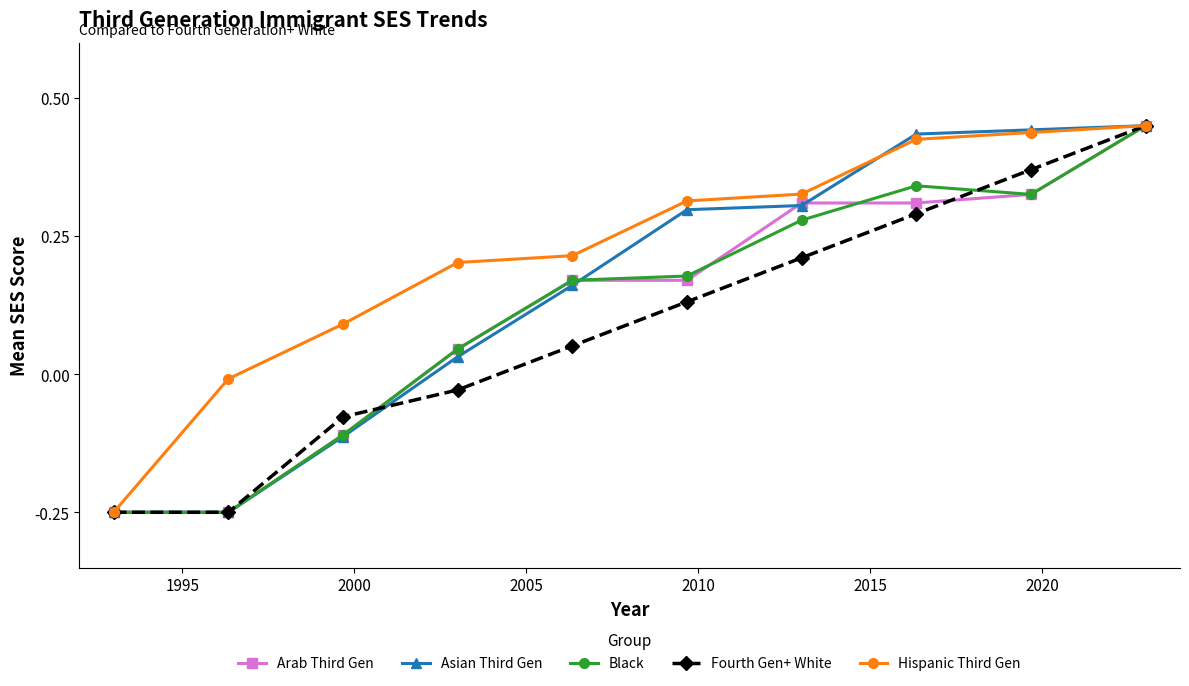

Which series has the largest total across all categories?

Hispanic Third Gen